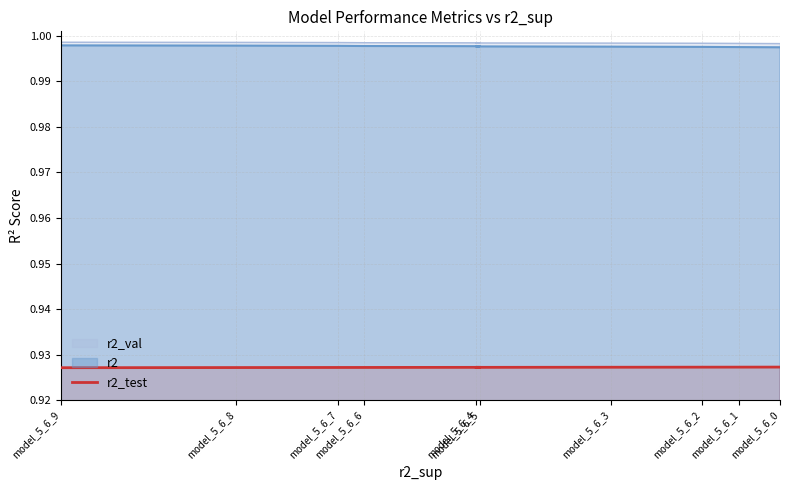

At which category does the data reach its first local peak?

model_5_6_5